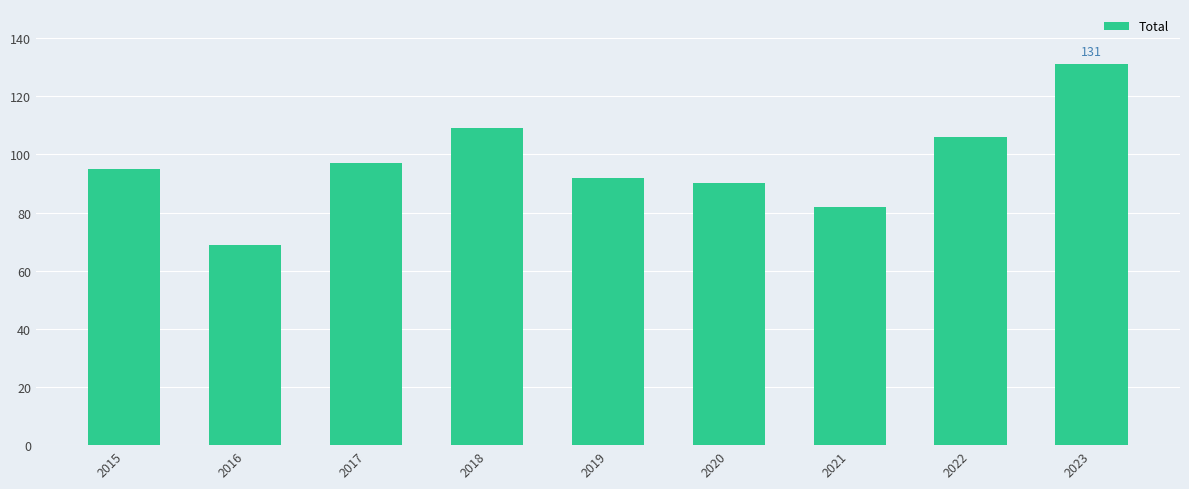

Which has a higher value, 2015 or 2020?

2015